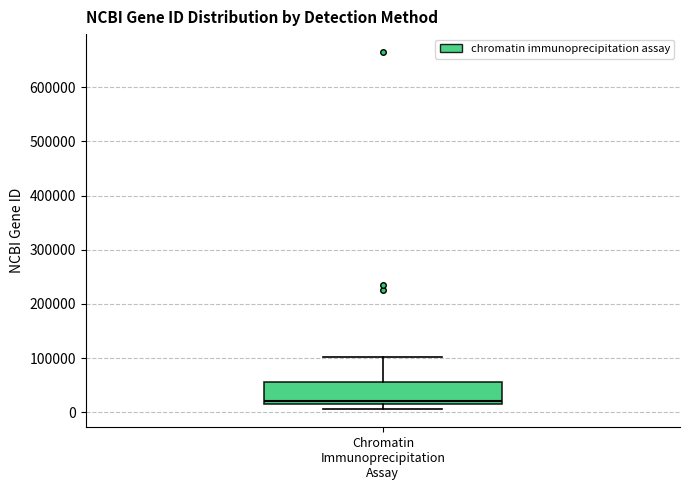

Where is the upper edge of the box for Chromatin Immunoprecipitation Assay on the y-axis? The values are not printed on the chart, so give them approximately, as read against the axis.

60000